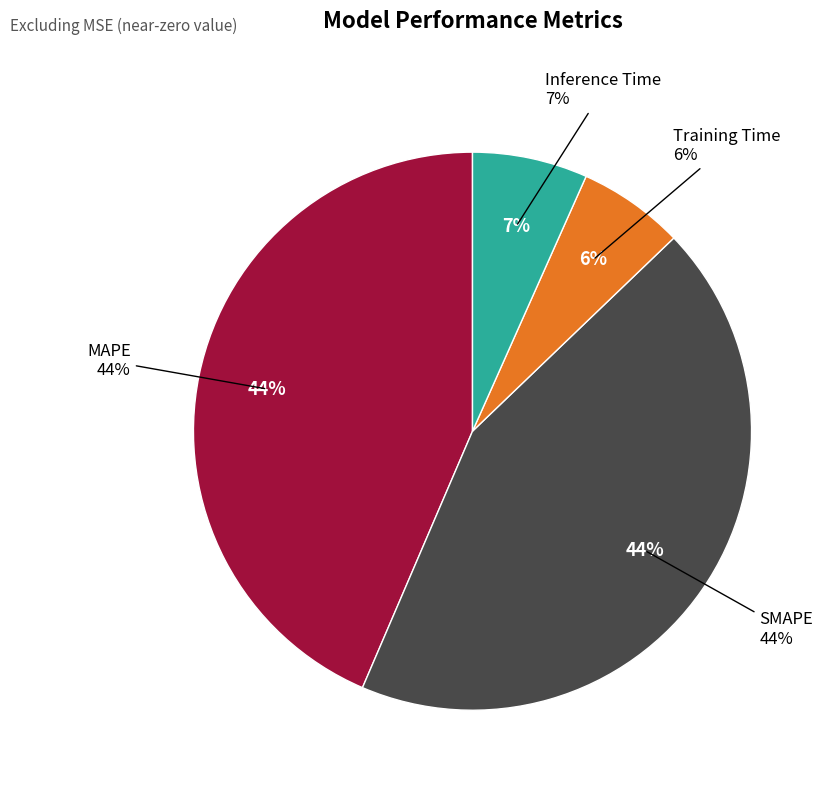

True or false: MAPE accounts for 56% of the total.

False